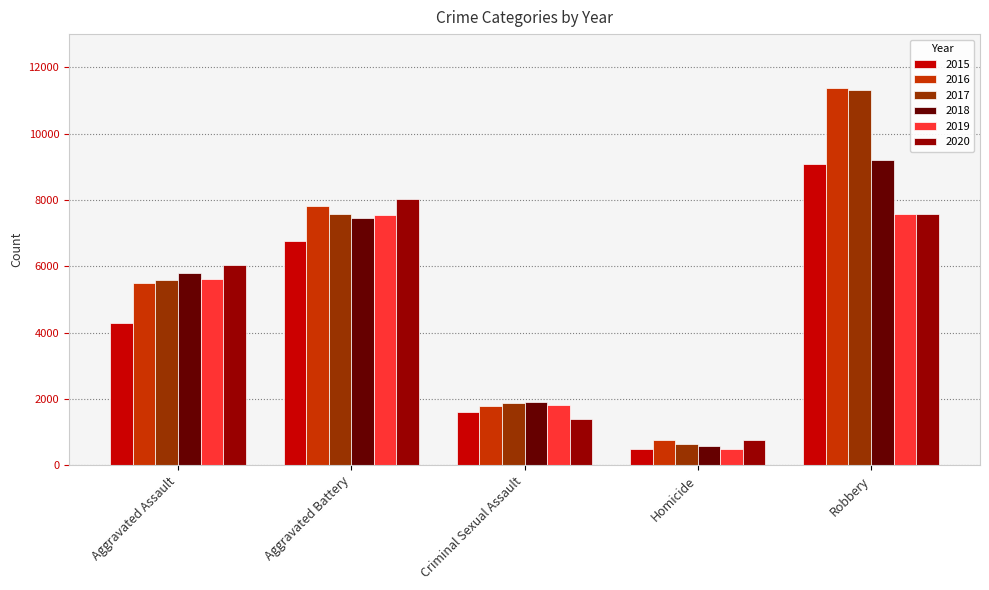

True or false: 2019 has a value of 7585 at Robbery.

True